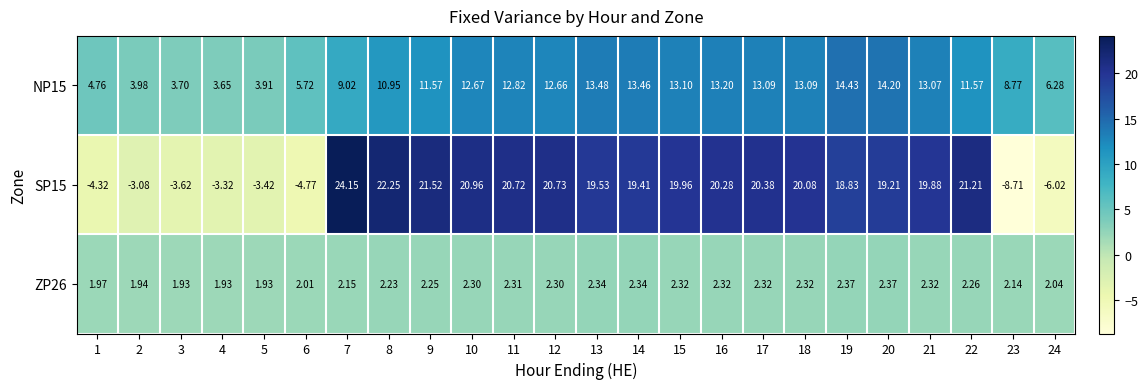

Is the value of NP15 at 6 greater than the value of ZP26 at 2?

Yes